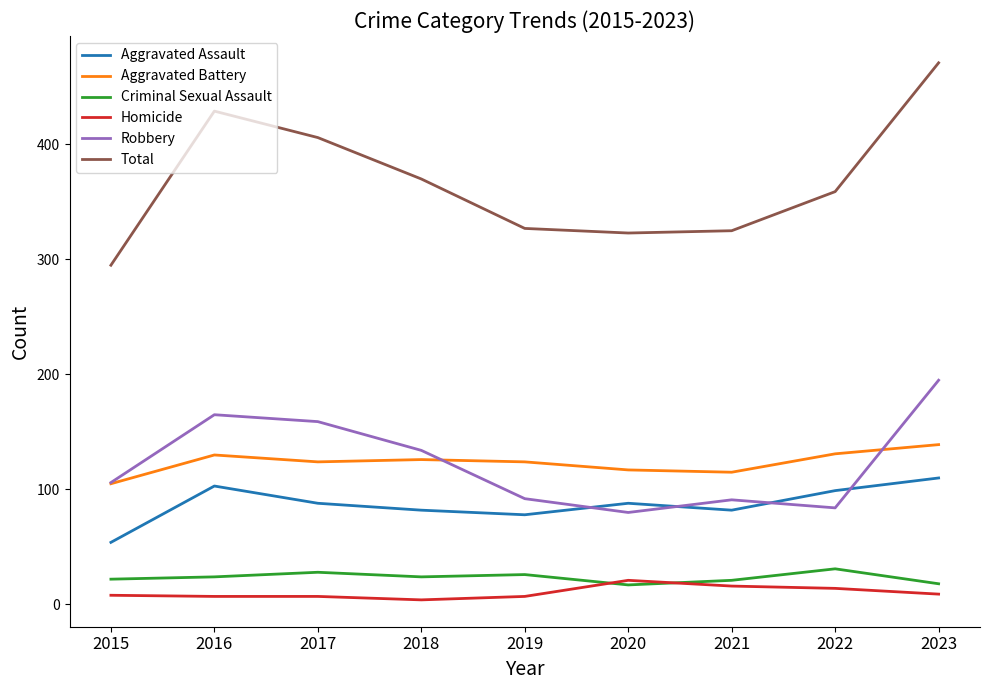

At which category is the sum across all series the highest?

2023